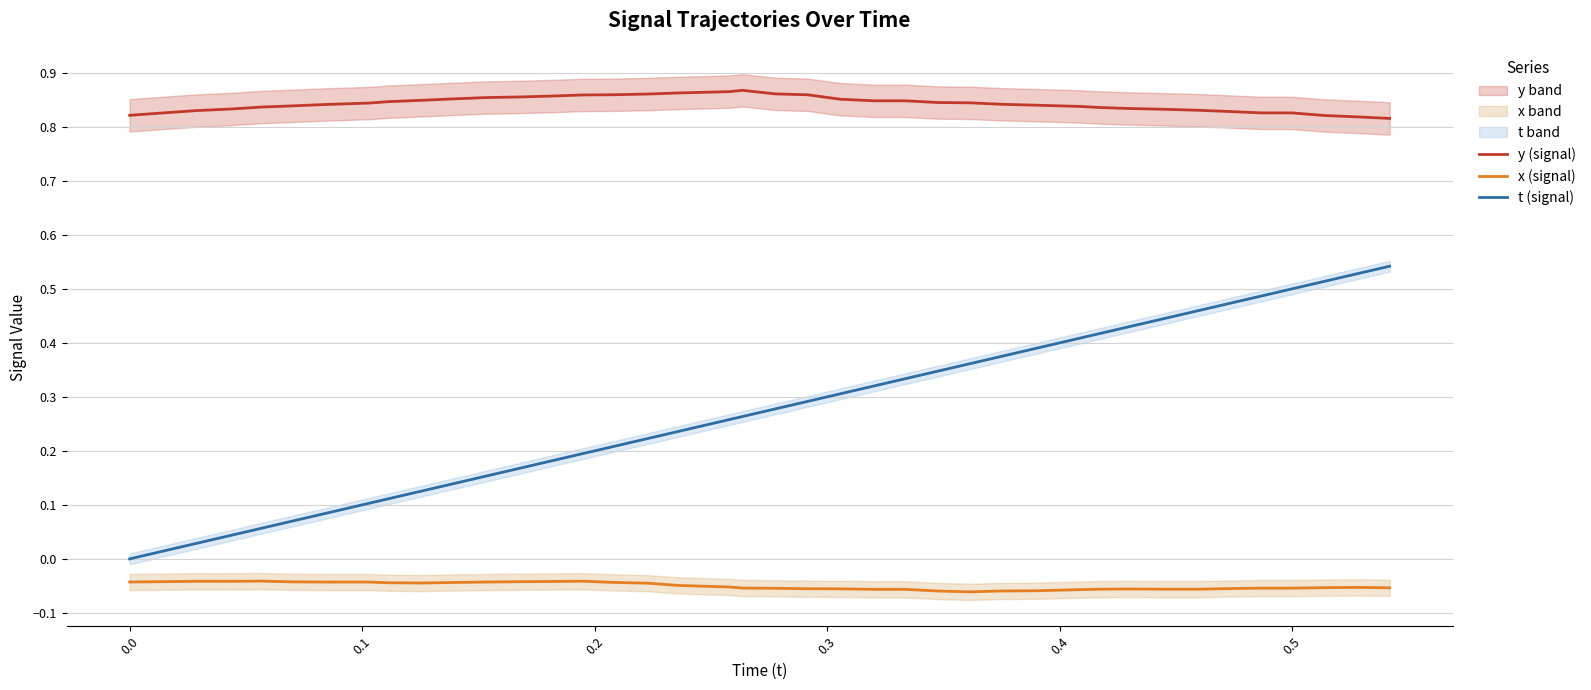

True or false: t (signal) has a value of 0.1 at 21.

False